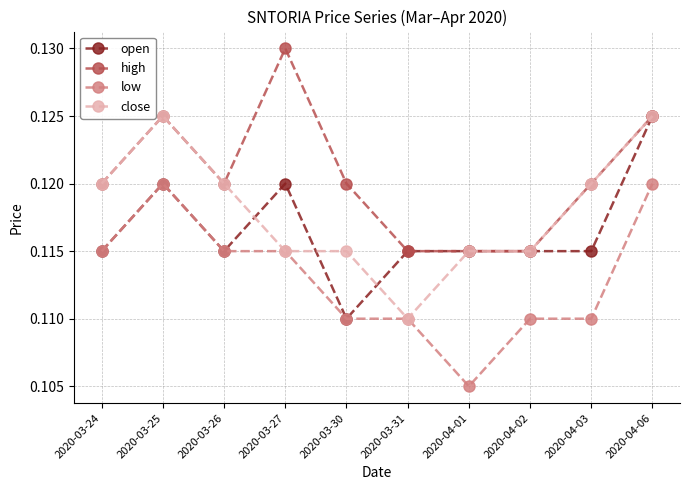

Which category has the lowest value in the open series?

2020-03-30